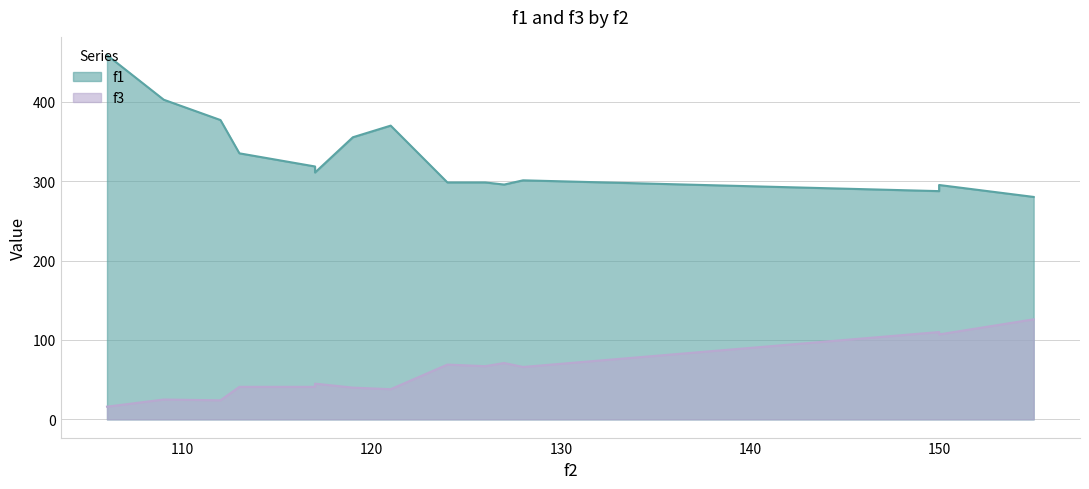

Which series has the widest spread of values?

f1